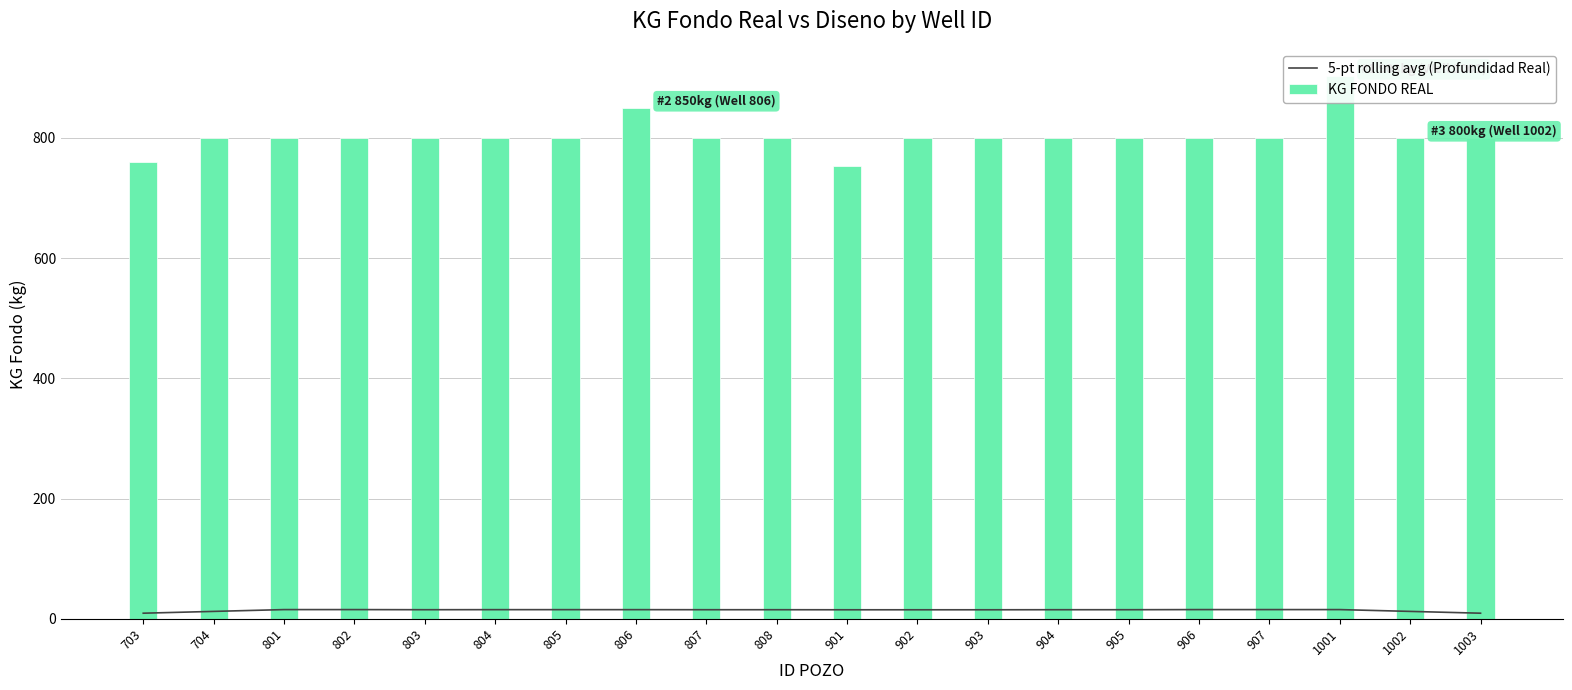

Which has a higher value, 1003 or 1002?

1002